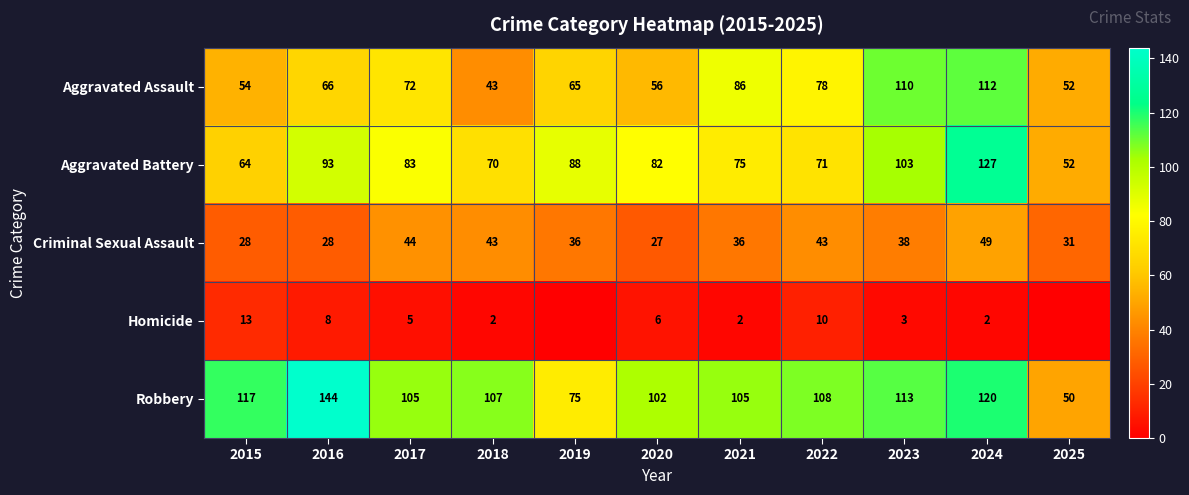

What is the total value across all series at 2018?

265